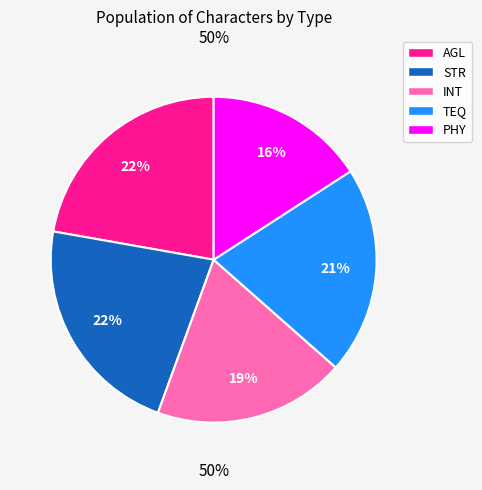

True or false: TEQ accounts for 13% of the total.

False